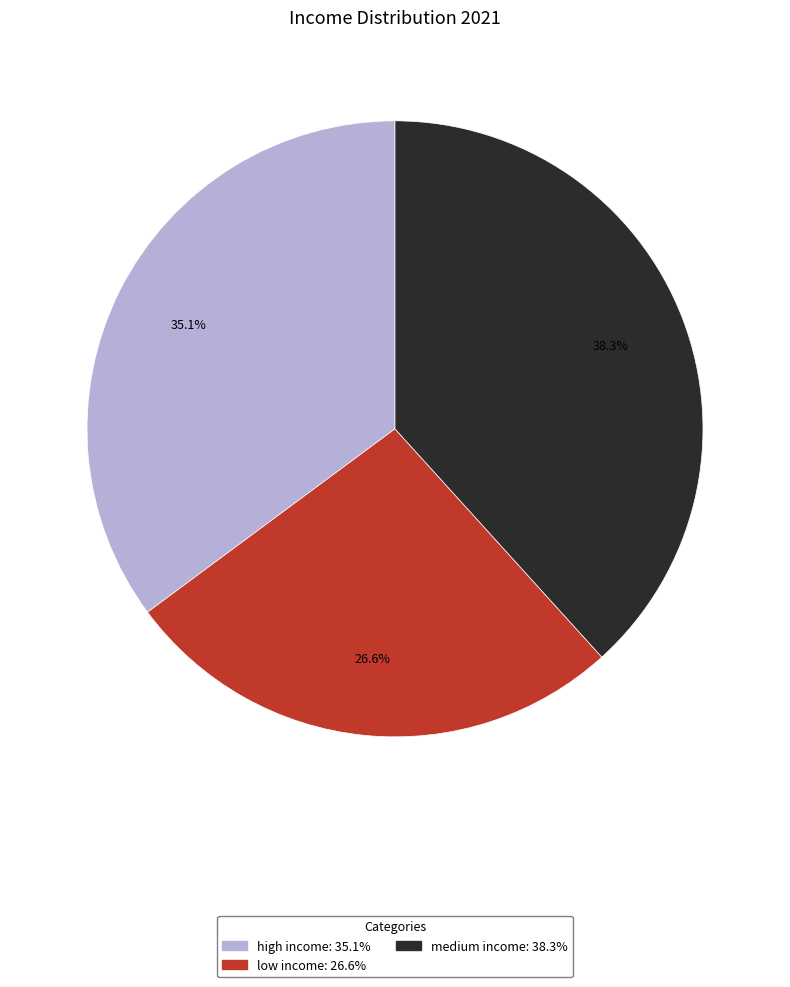

Combined, do high income and low income account for over 50%?

Yes